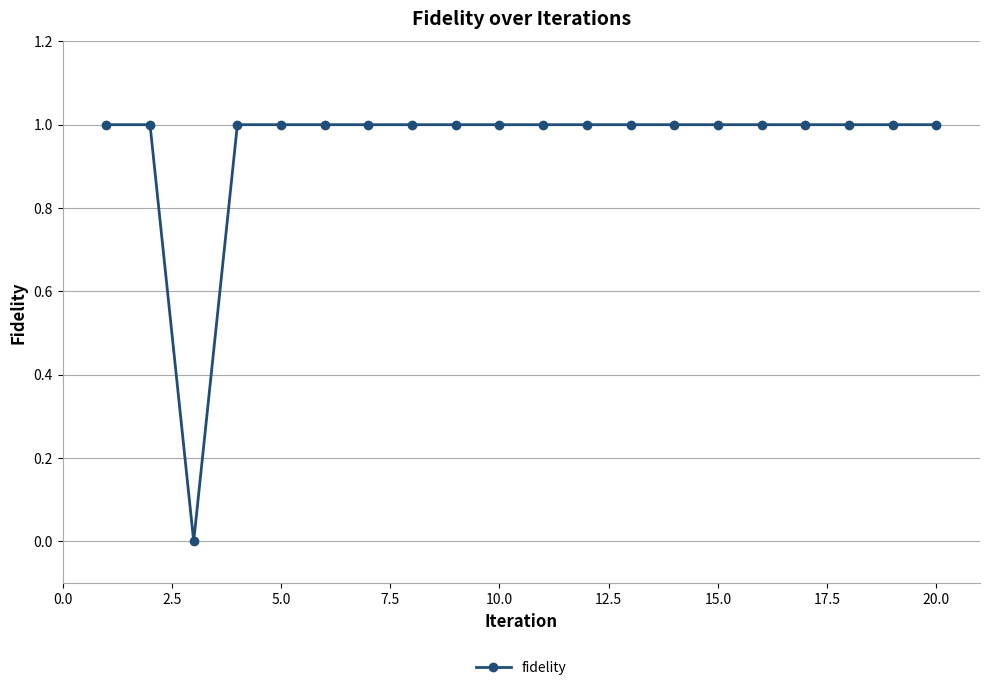

Reading right to left, transcribe all the data shown in this chart.

1	1	1	1	1	1	1	1	1	1	1	1	1	1	1	1	1	0	1	1